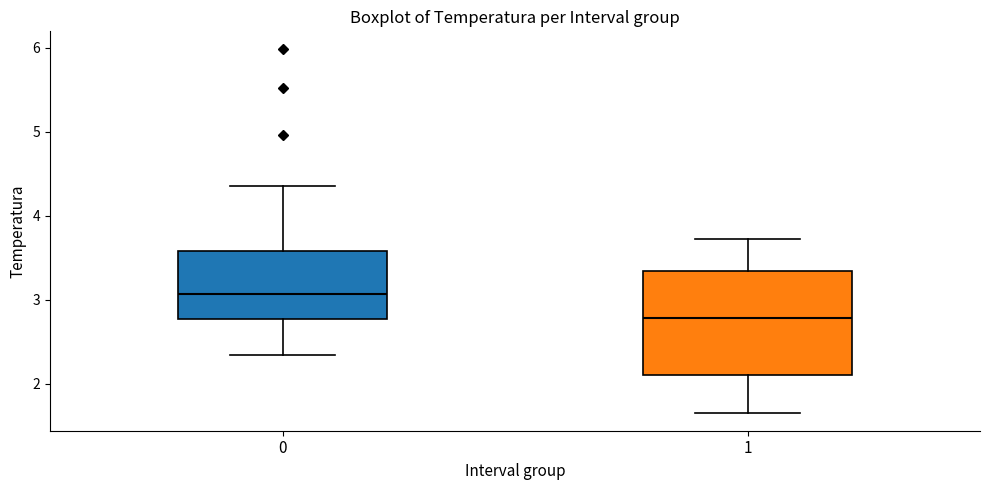

Reading left to right, transcribe this box plot: for each box, give where its median line is, the range the box spans, and where its two whiskers end, as read against the y-axis. The values are not printed on the chart, so give them approximately, as read against the axis.

0: median 3.1, box 2.8 to 3.6, whiskers 2.3 to 4.4
1: median 2.8, box 2.1 to 3.3, whiskers 1.7 to 3.7